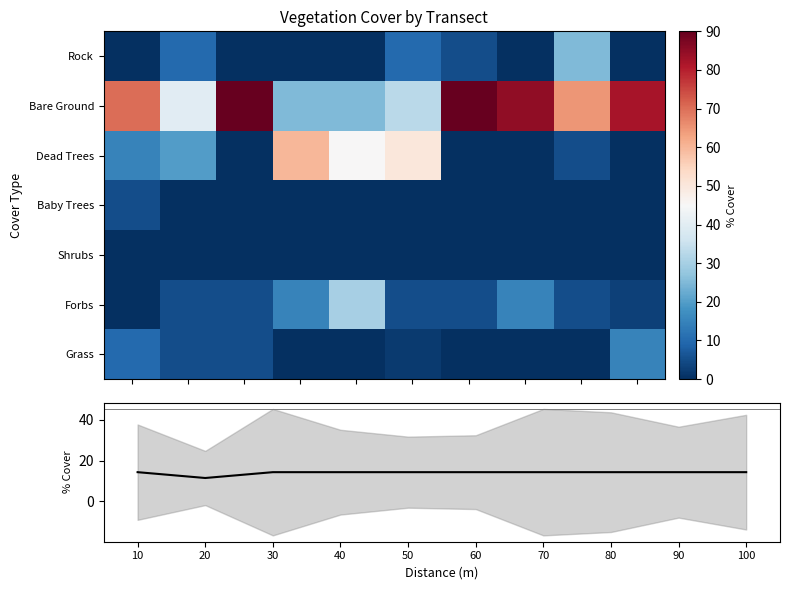

What is the spread (max minus min) of values at 50?

45.0